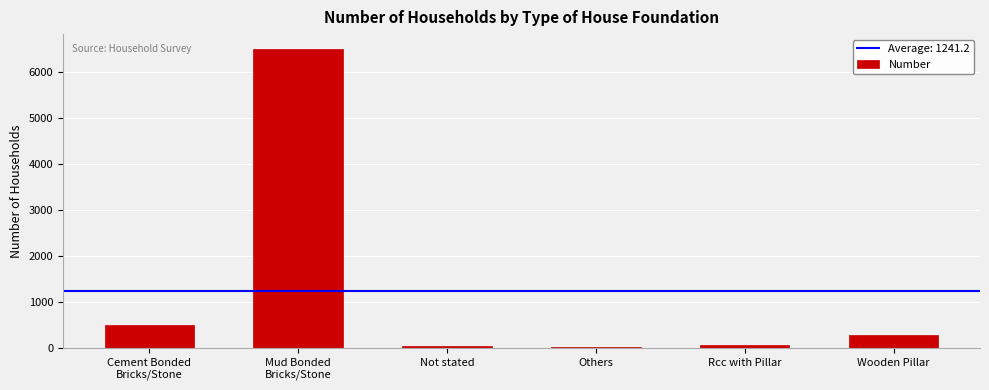

Where does the data first go above 289?

Cement Bonded
Bricks/Stone